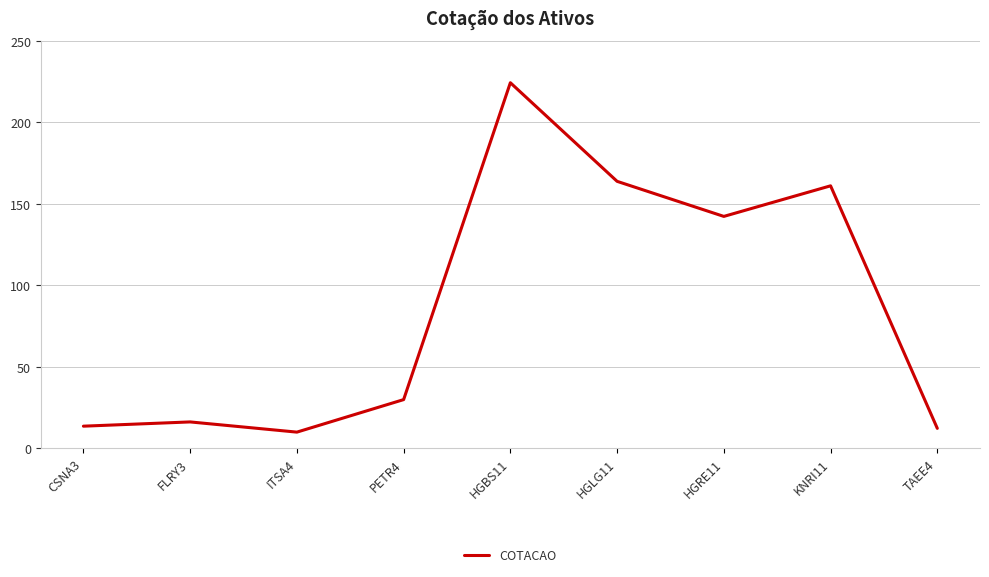

What is the difference between the values at HGRE11 and KNRI11?

18.8